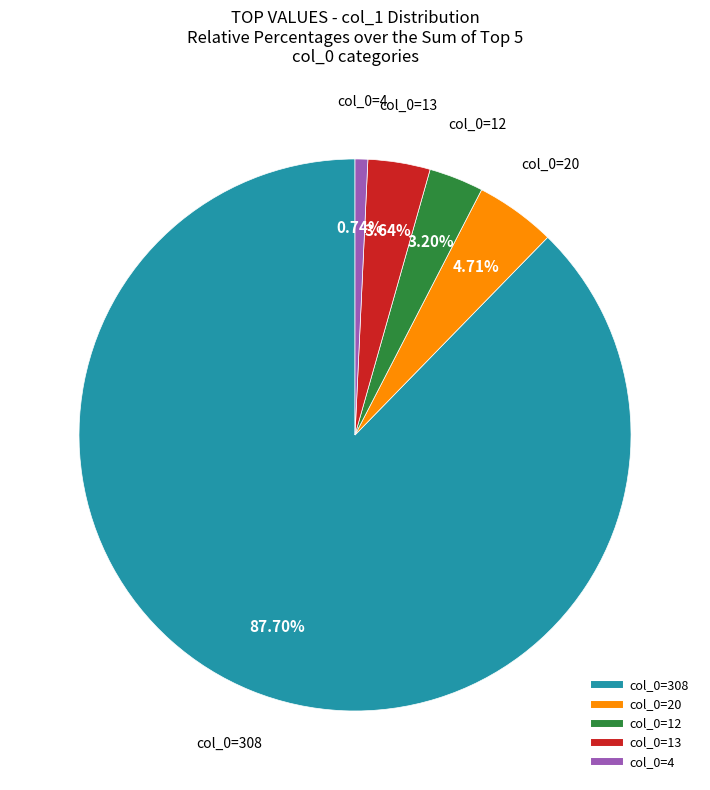

Does any single category account for the majority?

Yes